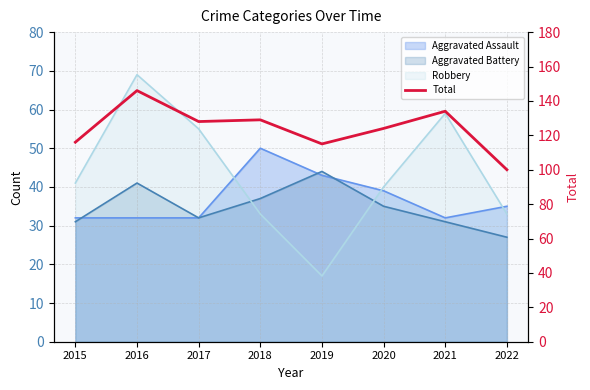

Reading right to left, extract all data points from this chart.

100	134	124	115	129	128	146	116